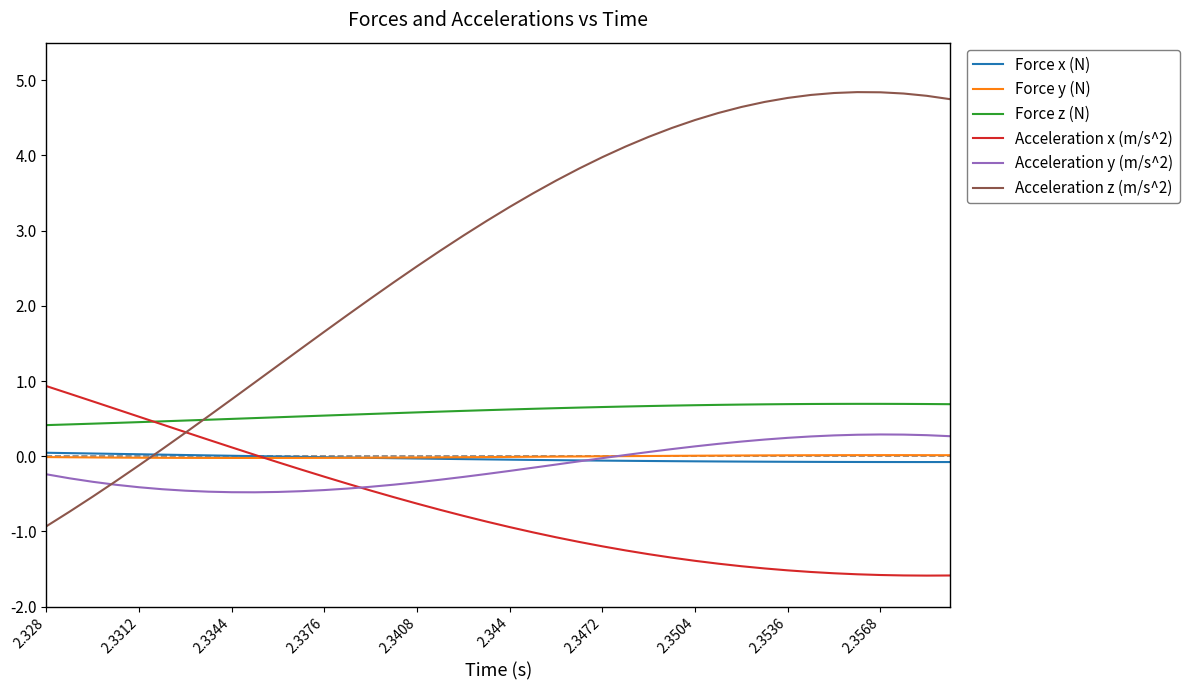

What is the average value of the Force z (N) series?

0.6